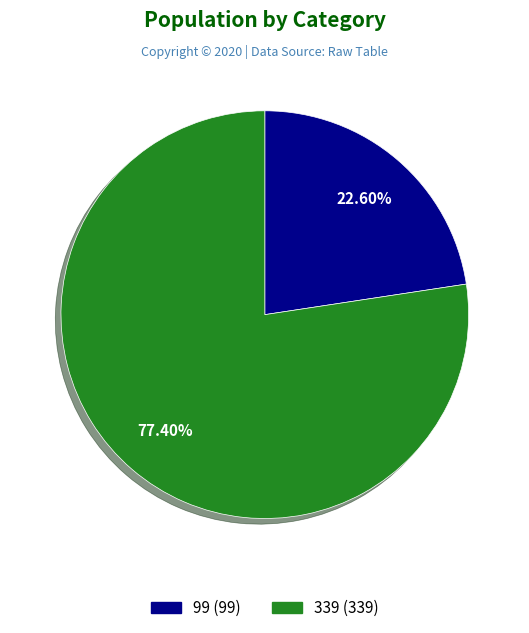

Rank the categories by value from lowest to highest.

99, 339